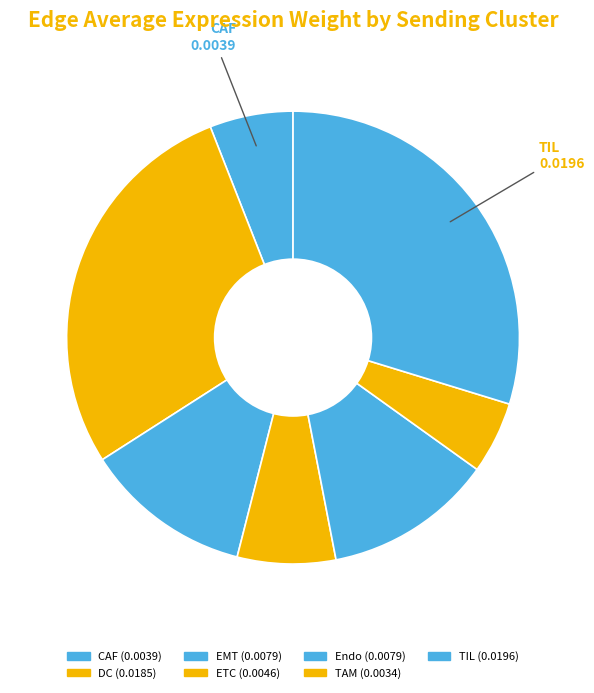

To the nearest percent, what is the combined percentage of CAF and Endo?

18%